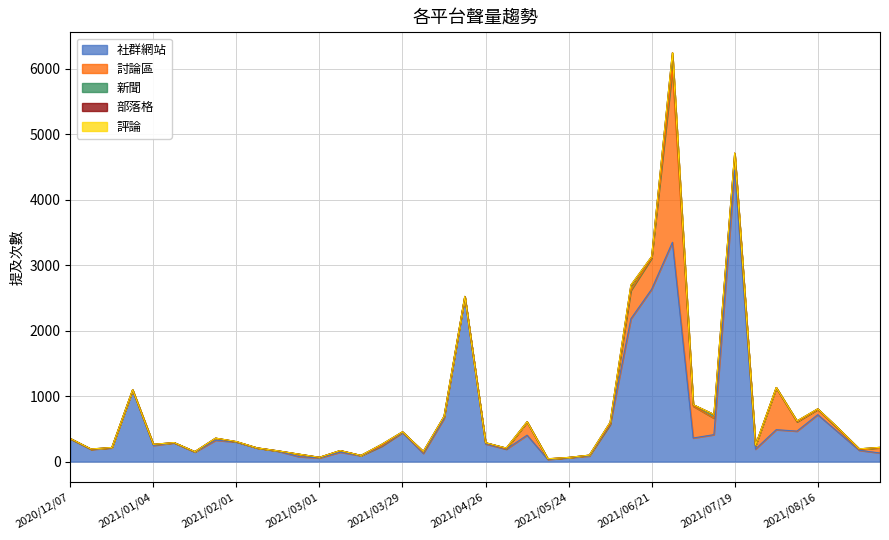

Which series has the widest spread of values?

社群網站